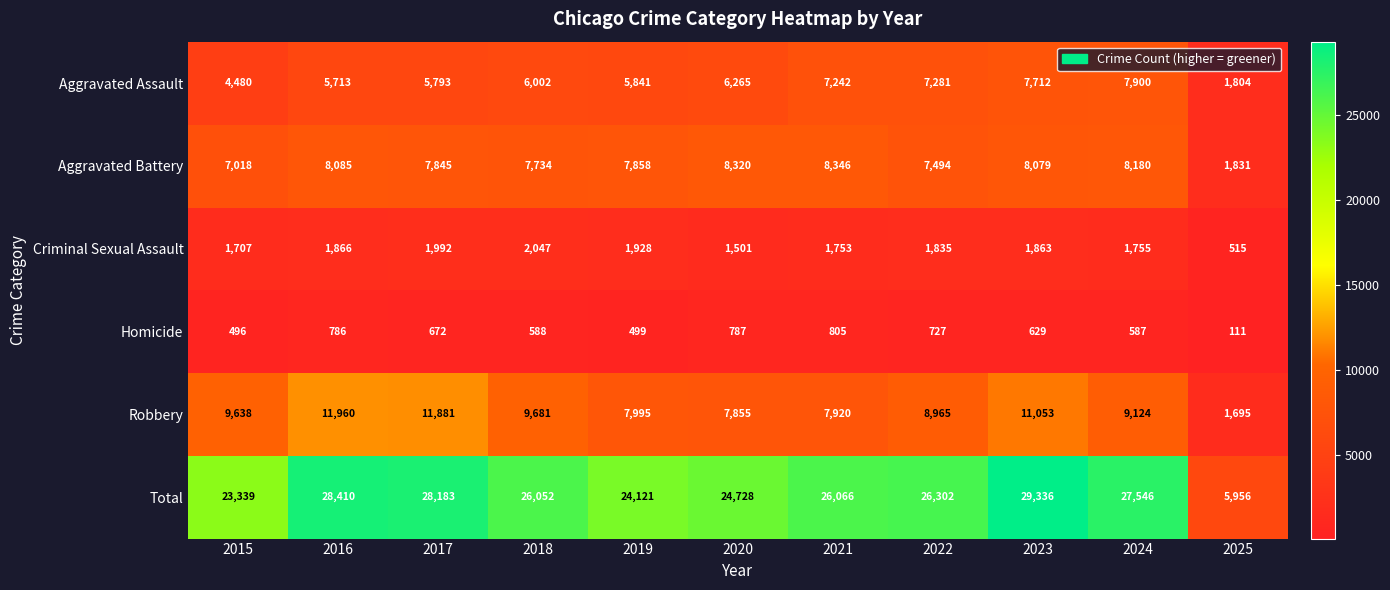

Rank the series at 2025 from highest to lowest value.

Total, Aggravated Battery, Aggravated Assault, Robbery, Criminal Sexual Assault, Homicide